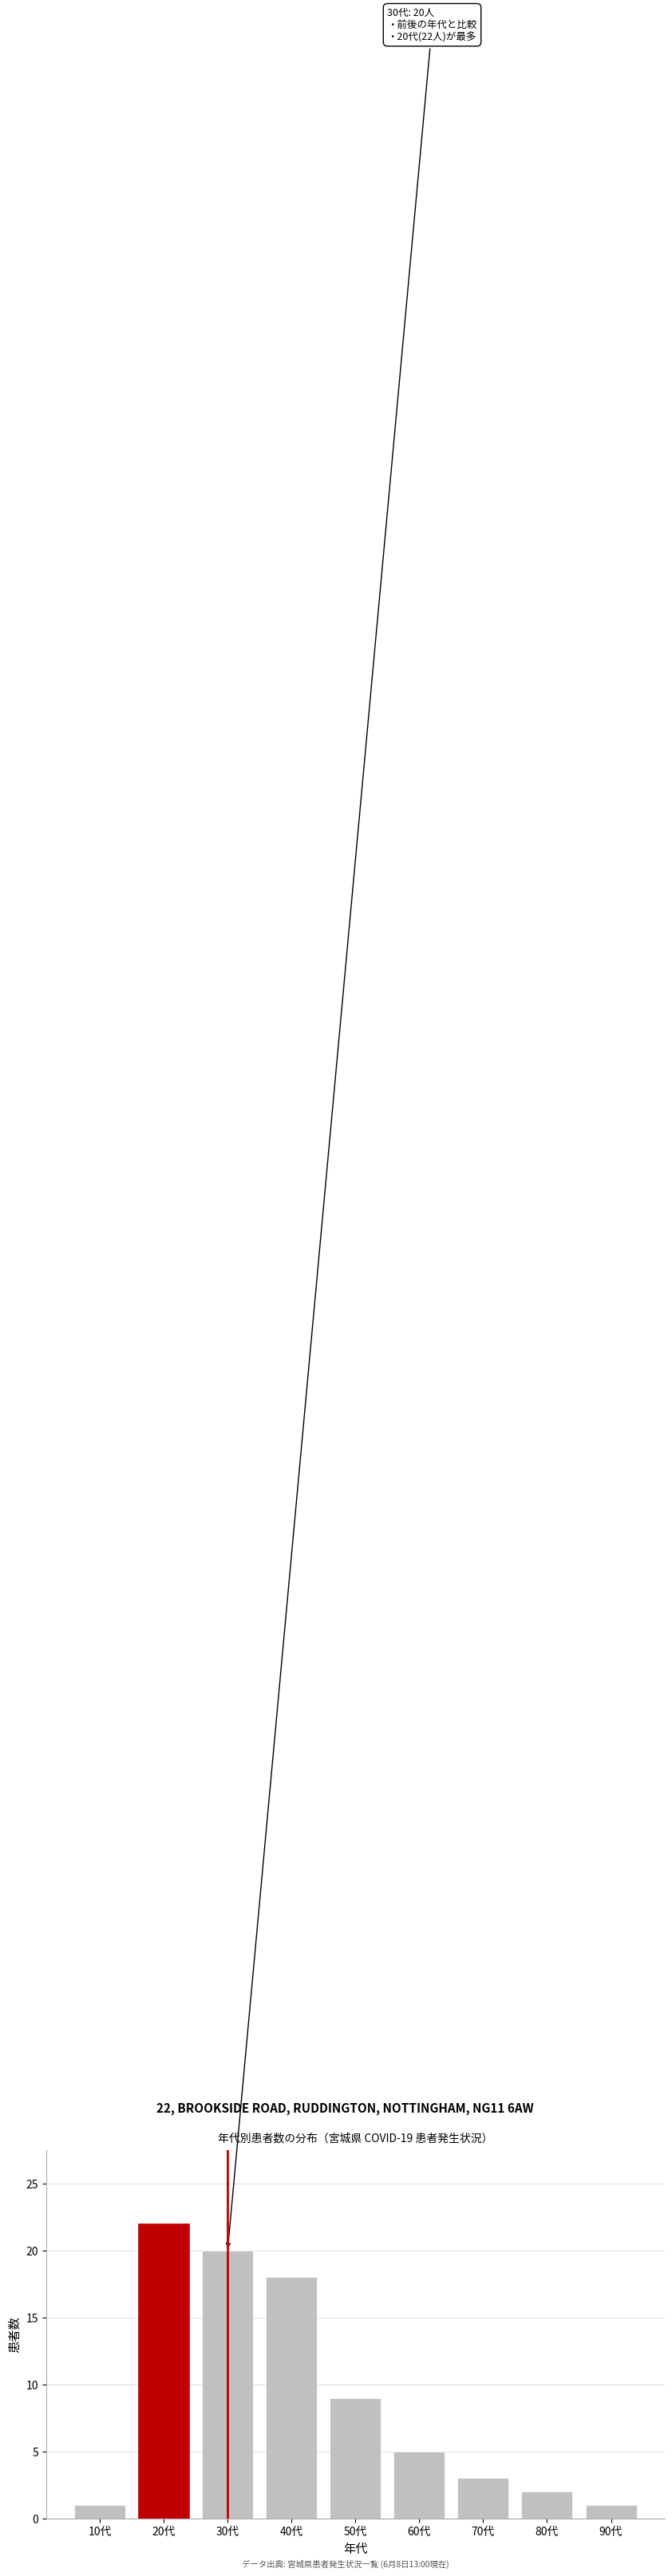

Reading left to right, transcribe all the data shown in this chart.

1	22	20	18	9	5	3	2	1